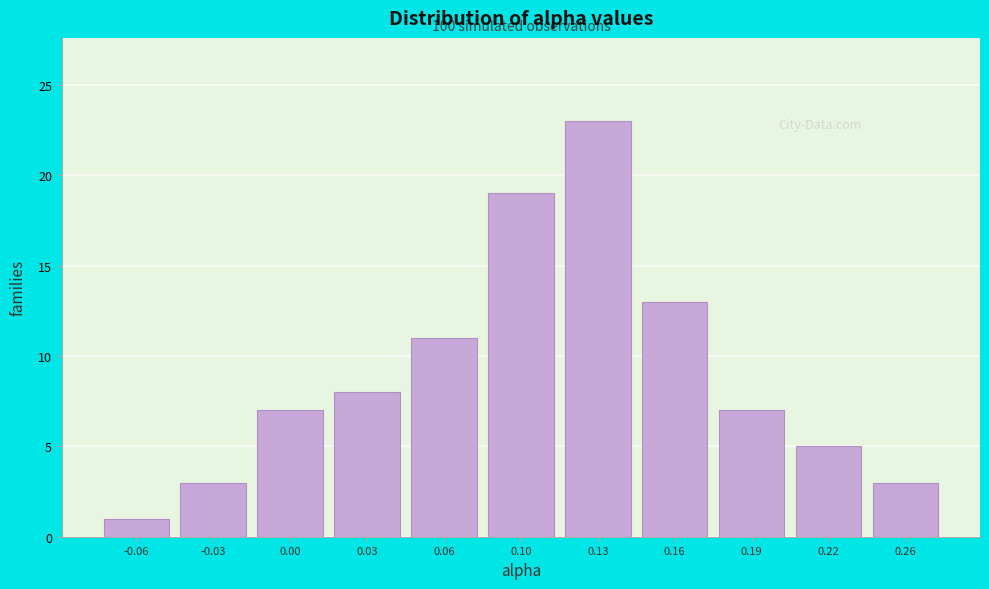

Reading right to left, transcribe all the data shown in this chart.

0.26=3	0.22=5	0.19=7	0.16=13	0.13=23	0.10=19	0.06=11	0.03=8	0.00=7	-0.03=3	-0.06=1